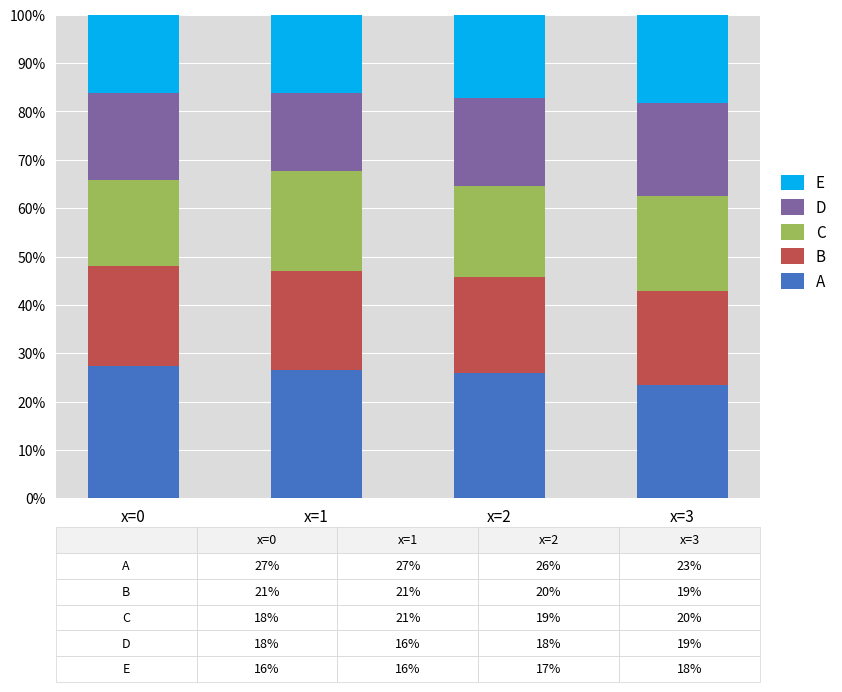

The A series shows 10.5 at x=2. True or false?

False